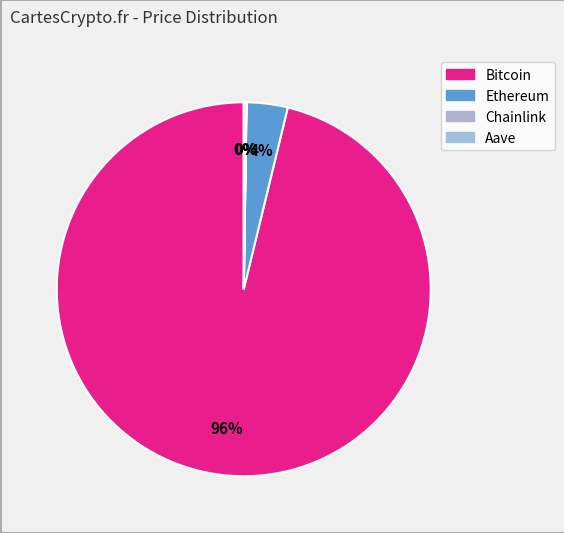

How many slices are in this pie chart?

4